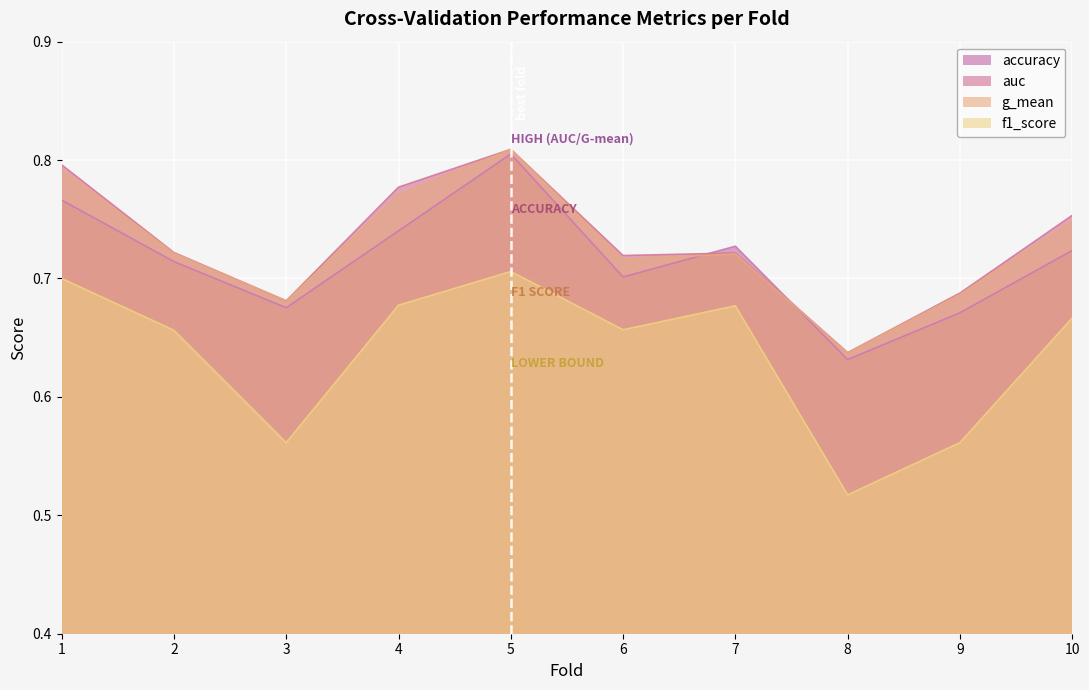

The value of f1_score at 8 is 0.8. True or false?

False